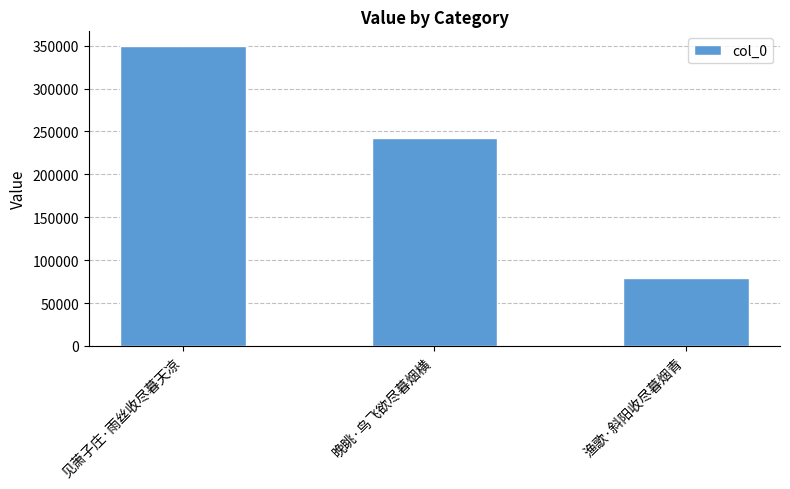

Rank the categories by value from lowest to highest.

渔歌·斜阳收尽暮烟青, 晚眺·鸟飞欲尽暮烟横, 见萧子庄·雨丝收尽暮天凉